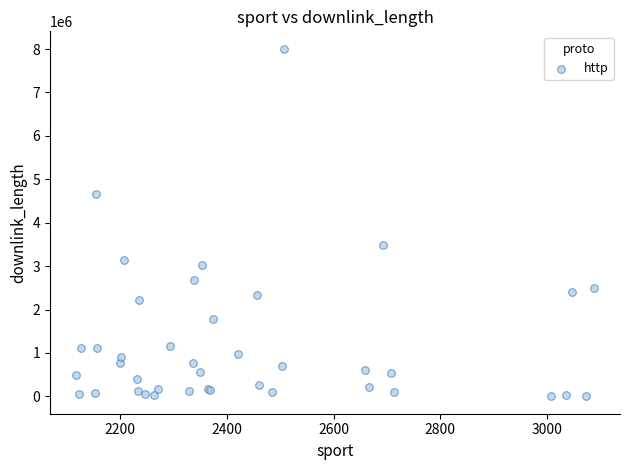

What Y value in the scatter plot is closest to 4003556?

3476938